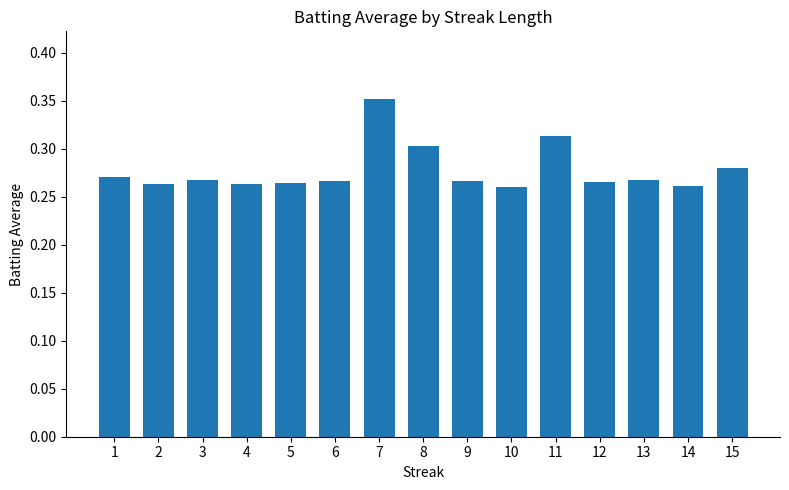

Count the values in the range 0 to 1.

15